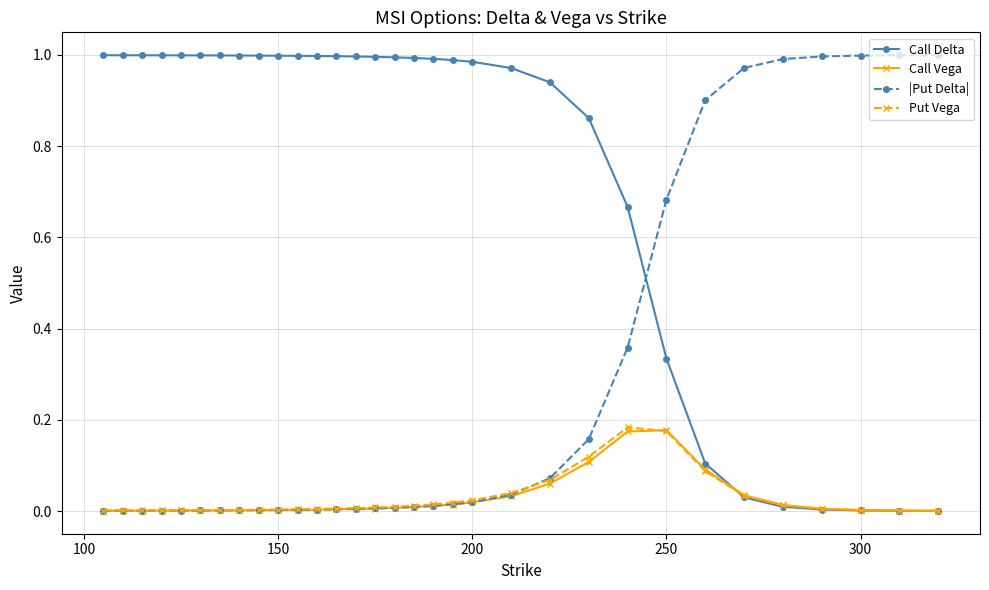

After their last crossing, which series has the higher values: |Put Delta| or Call Delta?

|Put Delta|